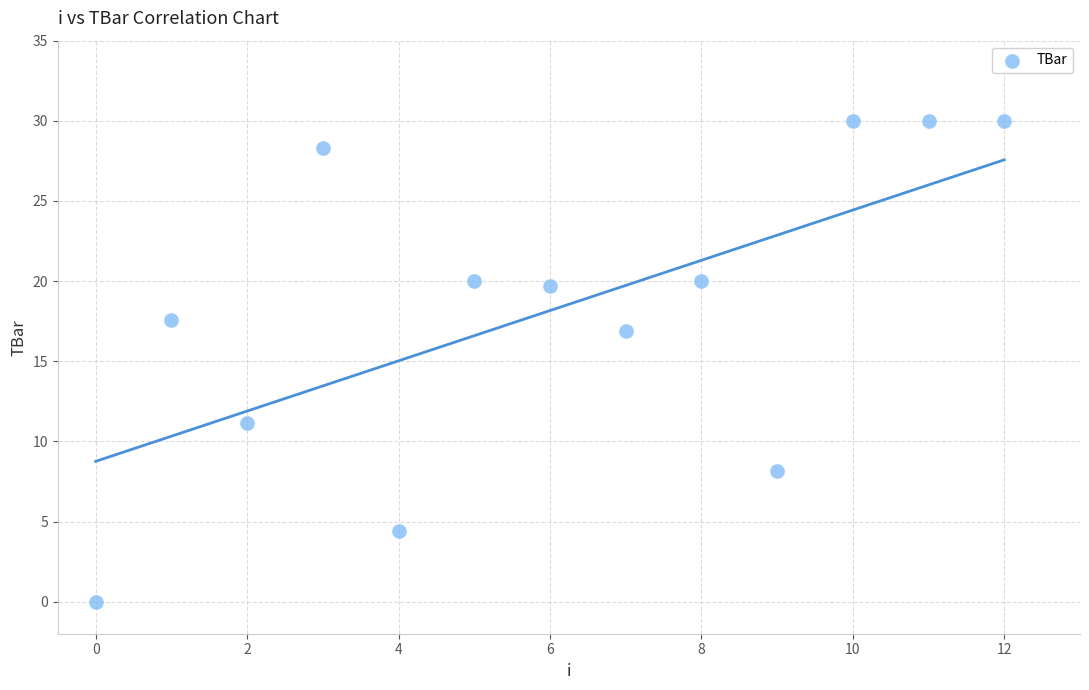

What is the range of Y values (max minus min)?

30.0